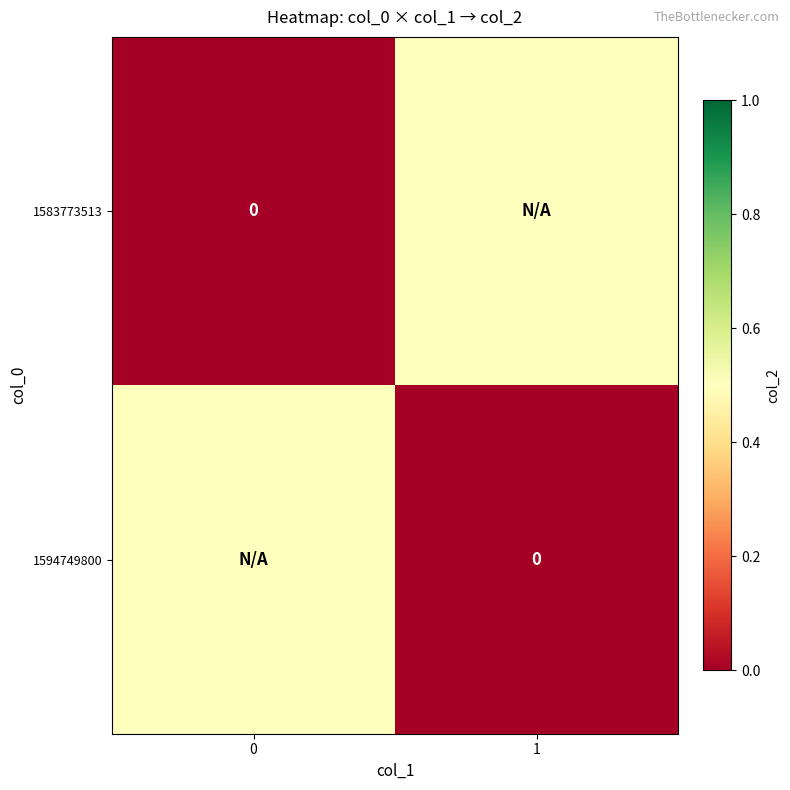

The value of 1583773513 at 1 is 0.5. True or false?

True